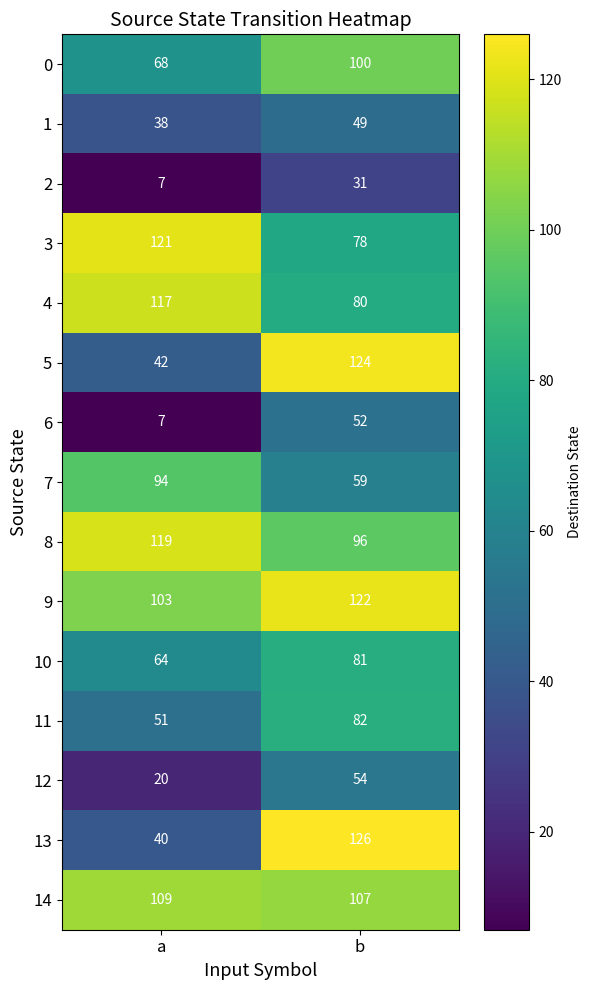

What is the difference between the 11 values at a and b?

31